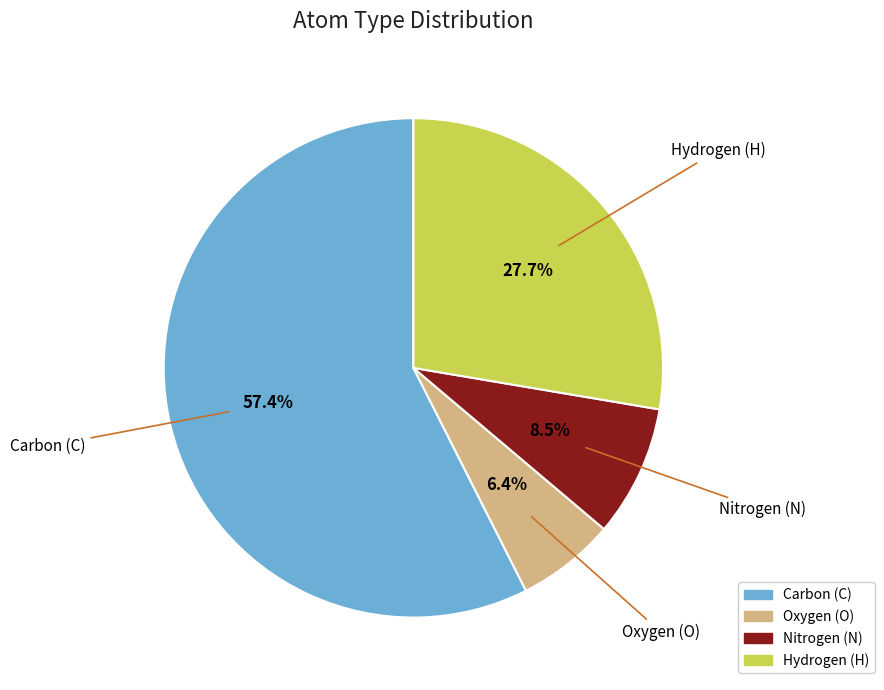

Is there a majority slice in this chart?

Yes